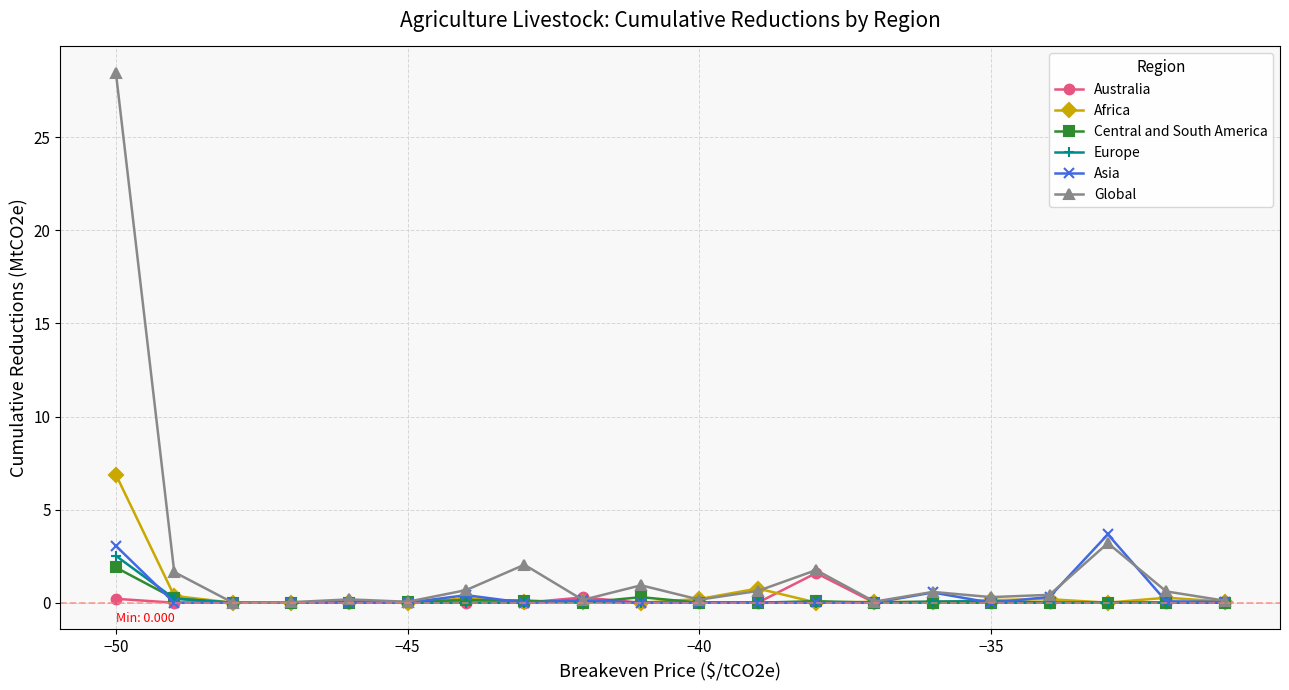

Which series has the largest range (max minus min)?

Global